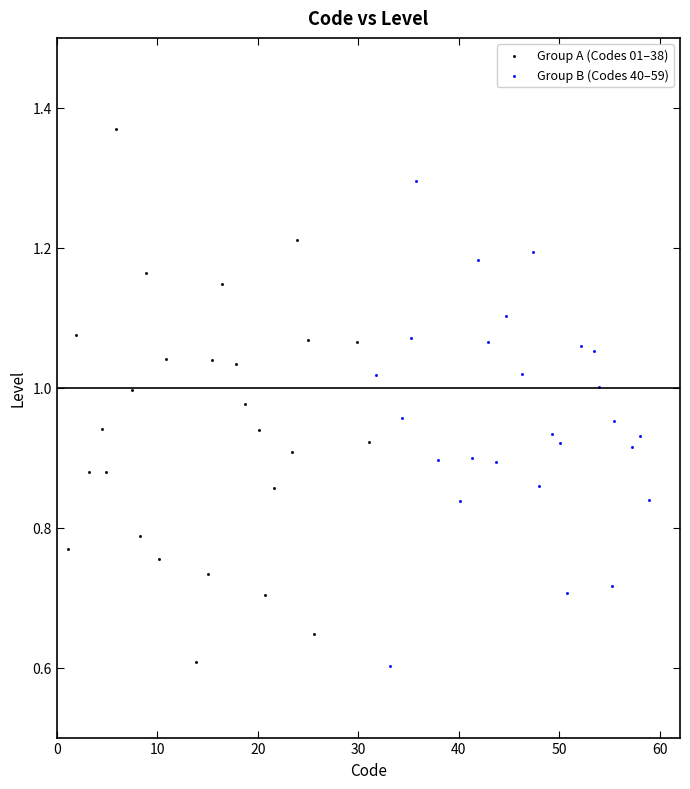

Which series has the widest spread of Y values?

Group A (Codes 01–38)